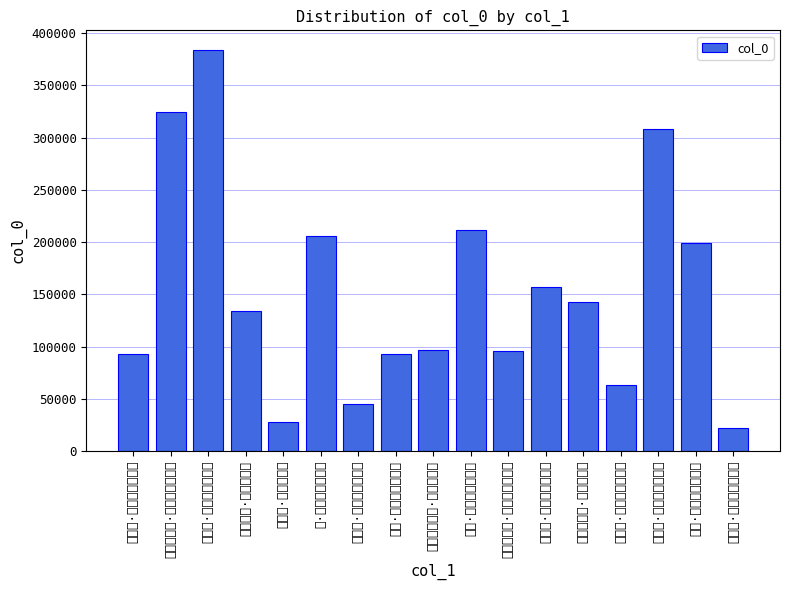

What is the approximate value at 雪·朔风动地似奔雷, to the nearest 100?

206200